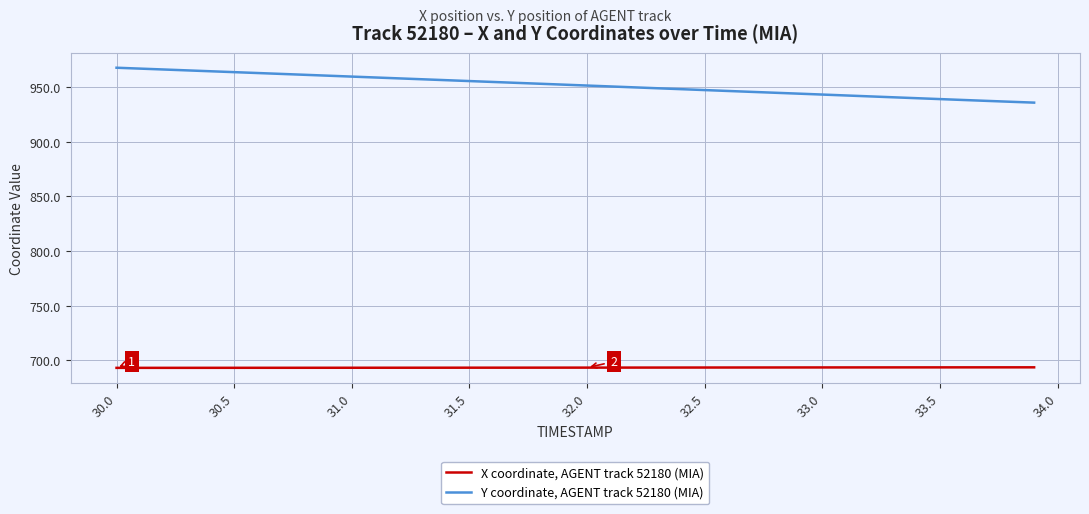

True or false: Y coordinate, AGENT track 52180 (MIA) and X coordinate, AGENT track 52180 (MIA) cross at least once.

False